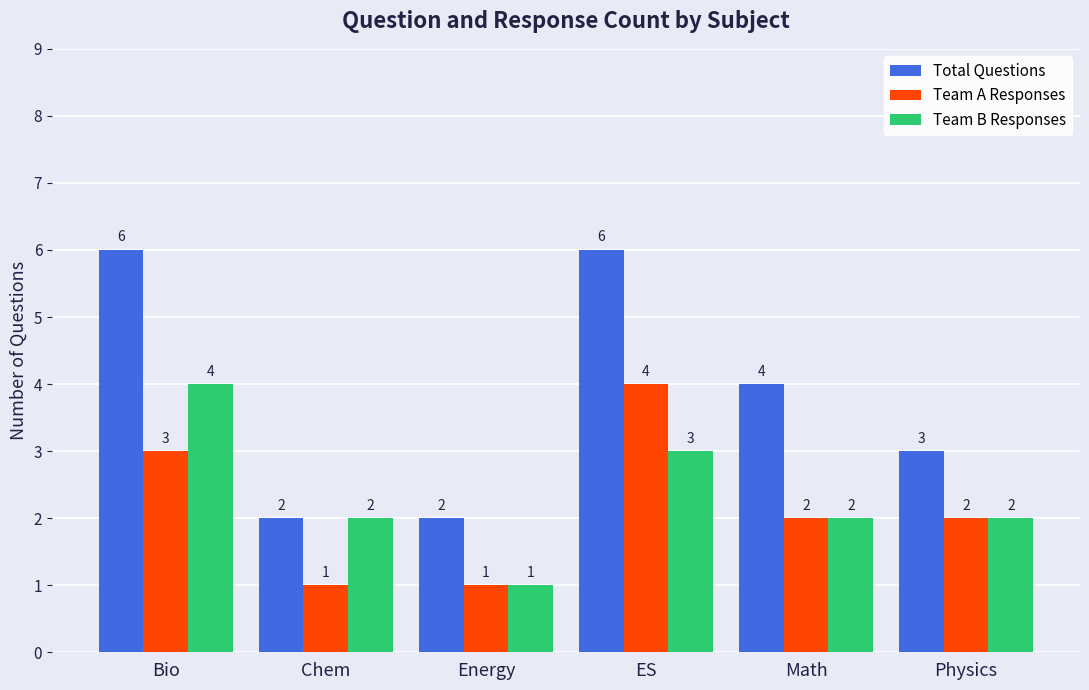

Rank the series at ES from lowest to highest value.

Team B Responses, Team A Responses, Total Questions